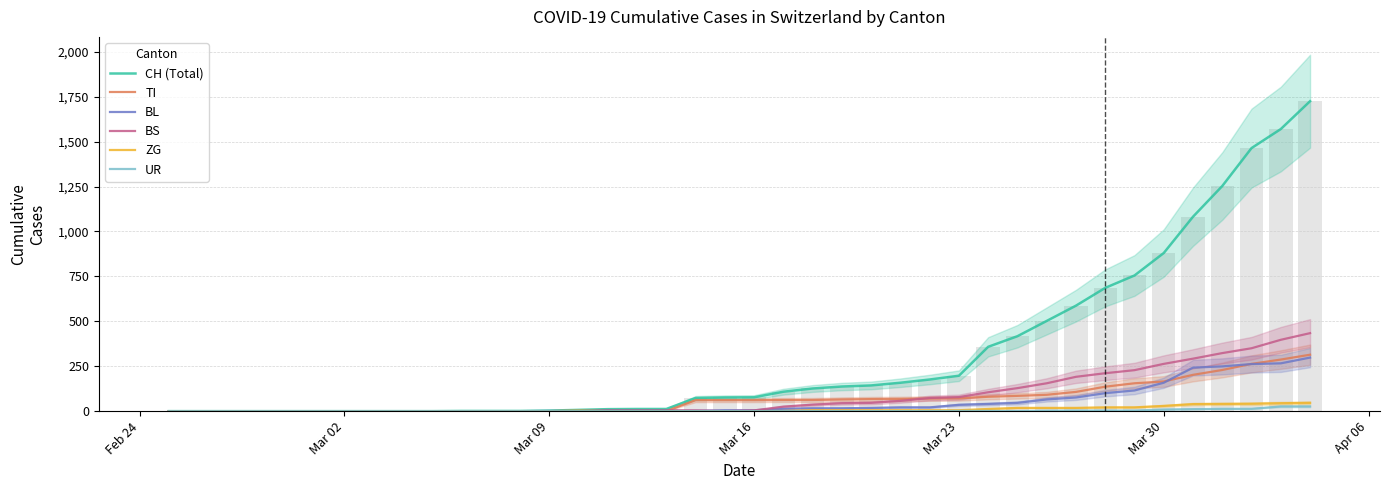

Count the number of categories in the chart.

40